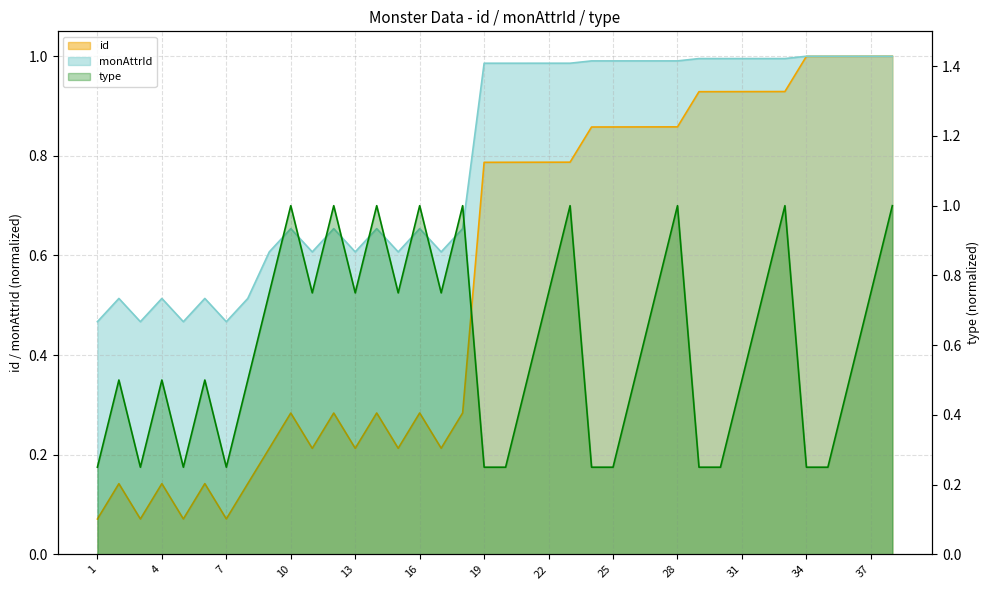

Reading left to right, what are all the values shown in this chart?

id: 0.1	0.1	0.1	0.1	0.1	0.1	0.1	0.1	0.2	0.3	0.2	0.3	0.2	0.3	0.2	0.3	0.2	0.3	0.8	0.8	0.8	0.8	0.8	0.9	0.9	0.9	0.9	0.9	0.9	0.9	0.9	0.9	0.9	1.0	1.0	1.0	1.0	1.0
monAttrId: 0.5	0.5	0.5	0.5	0.5	0.5	0.5	0.5	0.6	0.7	0.6	0.7	0.6	0.7	0.6	0.7	0.6	0.7	1.0	1.0	1.0	1.0	1.0	1.0	1.0	1.0	1.0	1.0	1.0	1.0	1.0	1.0	1.0	1.0	1.0	1.0	1.0	1.0
type: 0.2	0.5	0.2	0.5	0.2	0.5	0.2	0.5	0.8	1.0	0.8	1.0	0.8	1.0	0.8	1.0	0.8	1.0	0.2	0.2	0.5	0.8	1.0	0.2	0.2	0.5	0.8	1.0	0.2	0.2	0.5	0.8	1.0	0.2	0.2	0.5	0.8	1.0